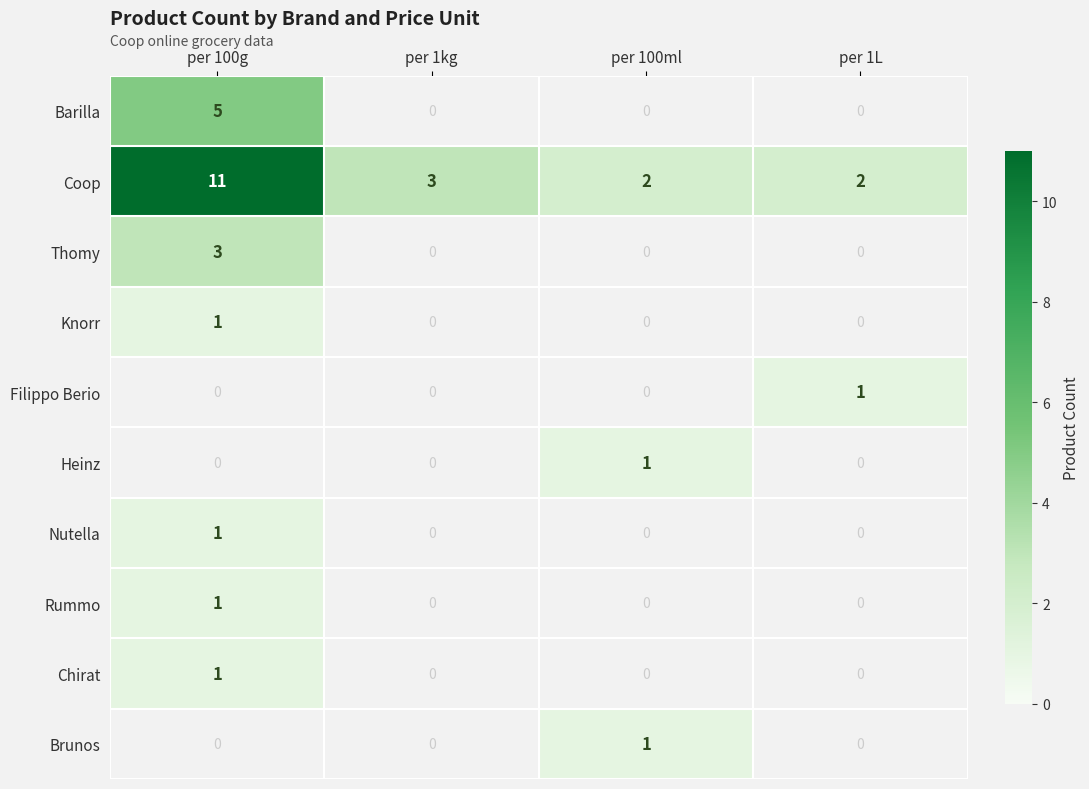

The Coop series shows 2 at per 1L. True or false?

True